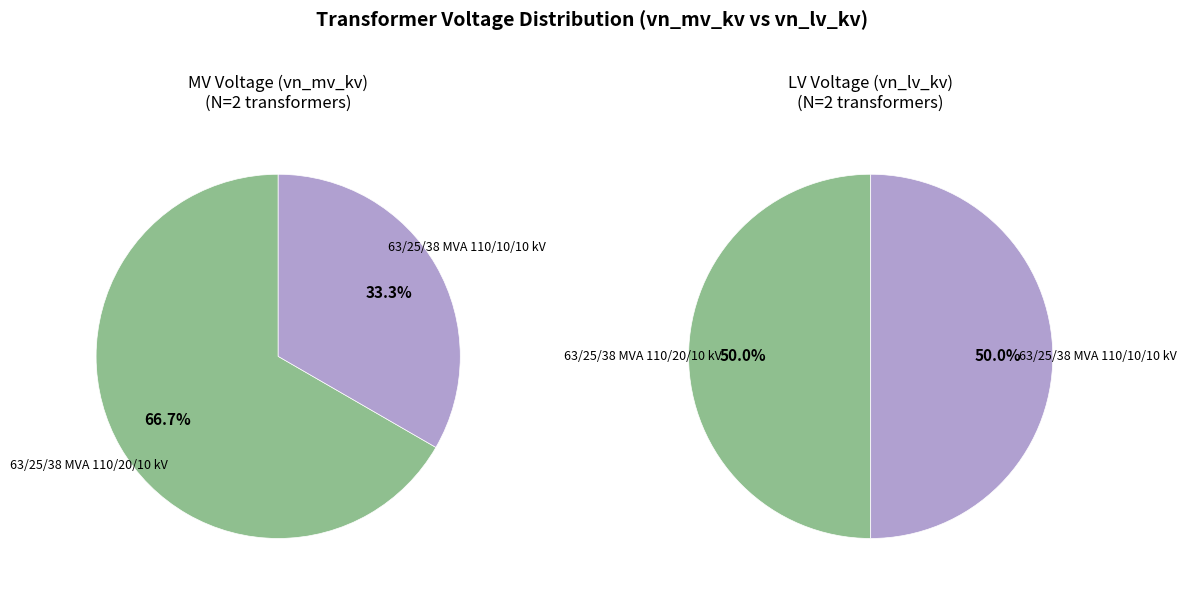

To the nearest percent, what portion does values_lv represent?

50%